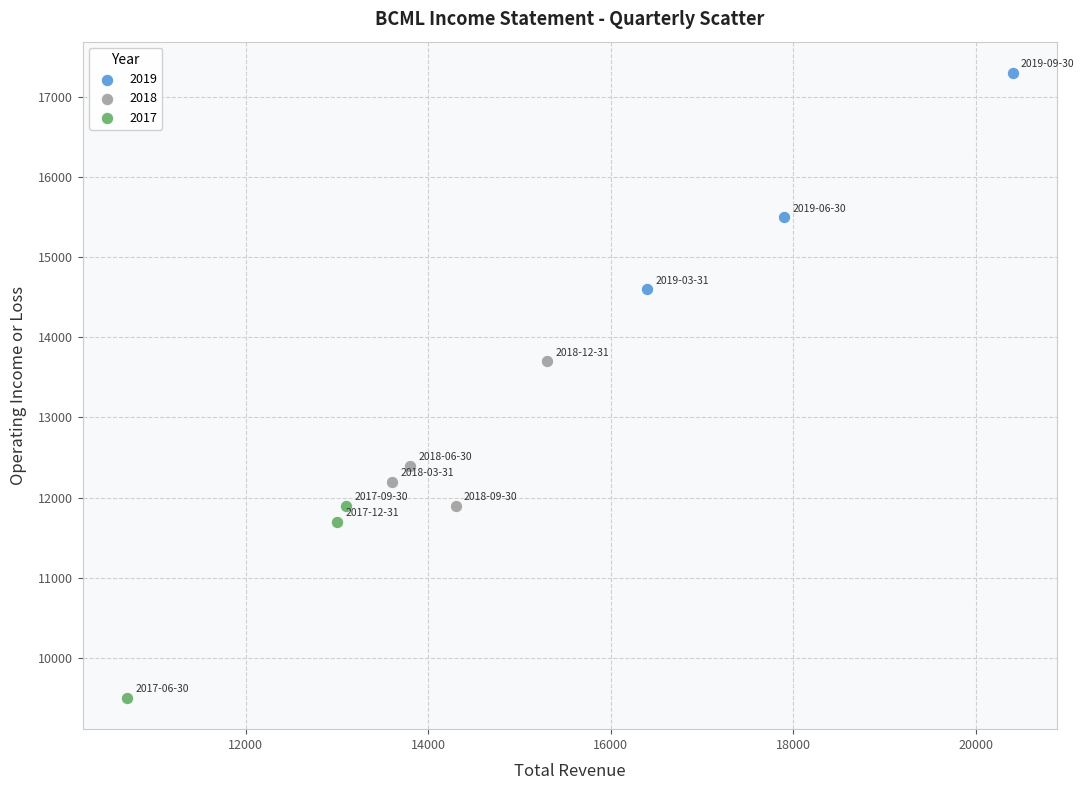

Which series contains the highest Y value?

2019